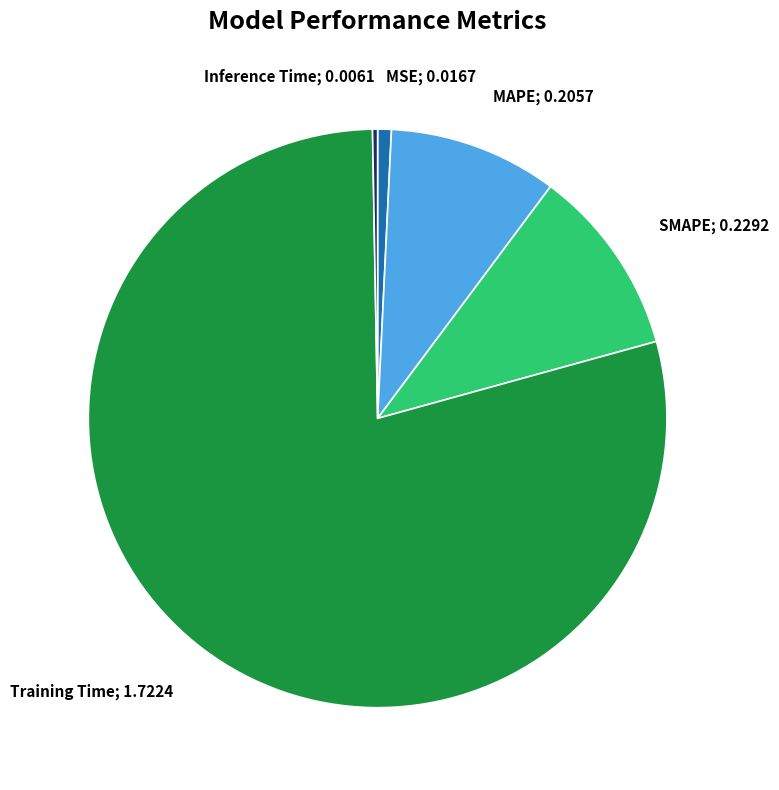

How many segments does this pie chart have?

5